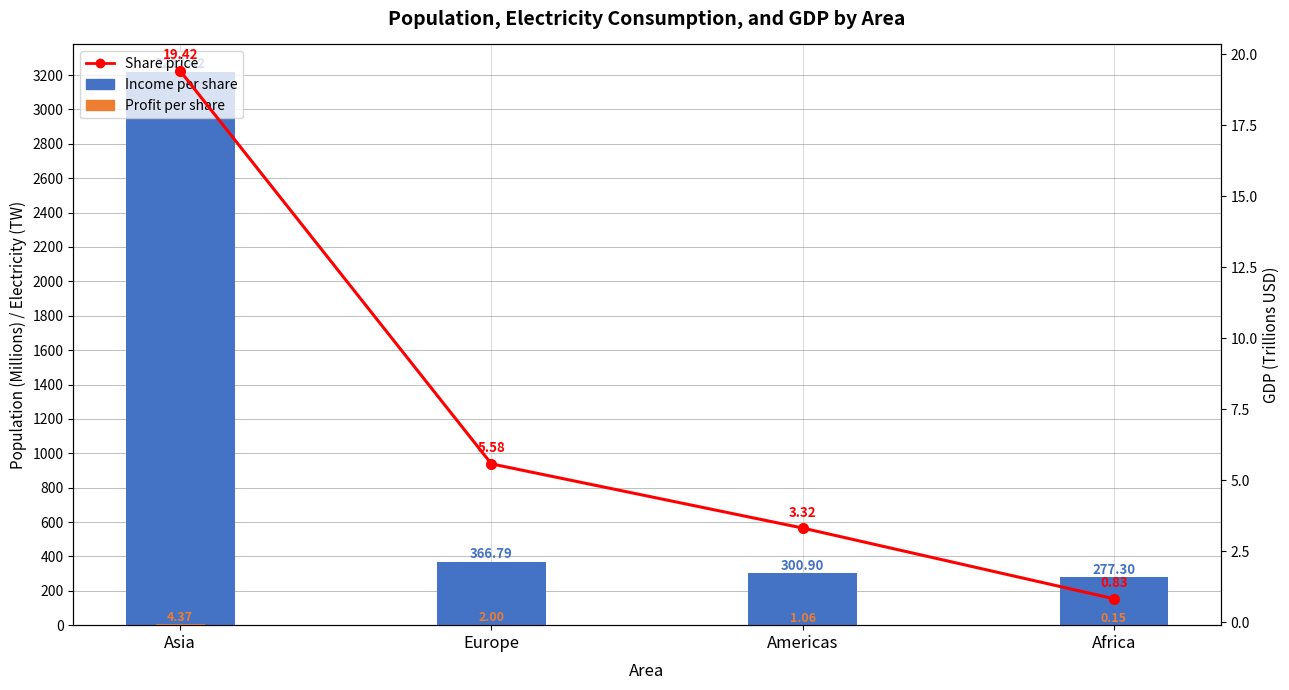

Count the number of categories in the chart.

4